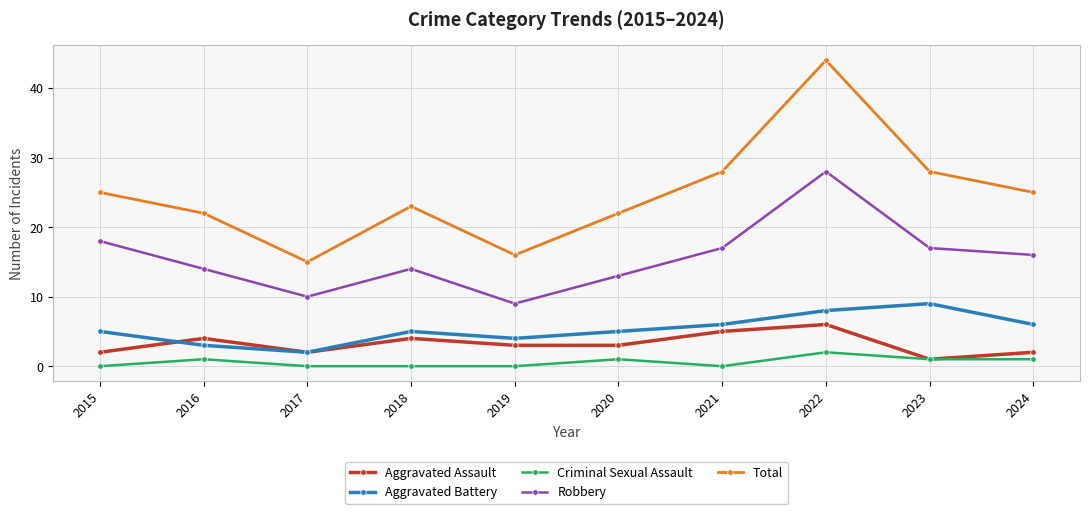

How many series are shown in this chart?

5